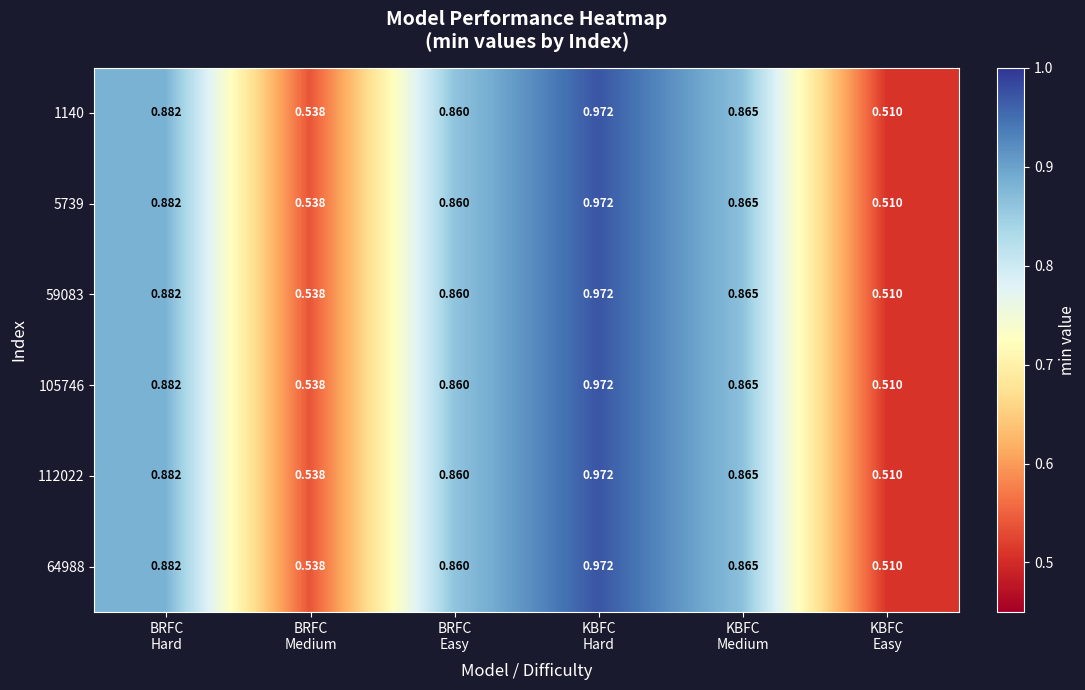

Which label corresponds to the largest value in the chart?

KBFC
Hard